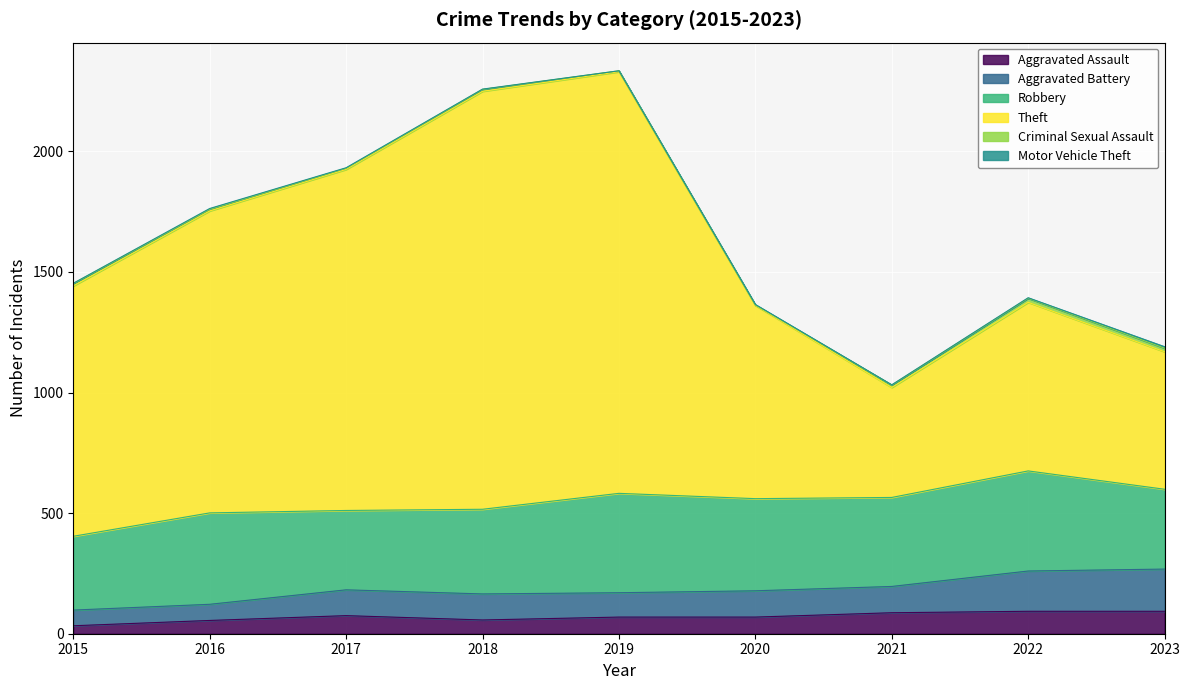

The value of Aggravated Assault at 2018 is 57. True or false?

True